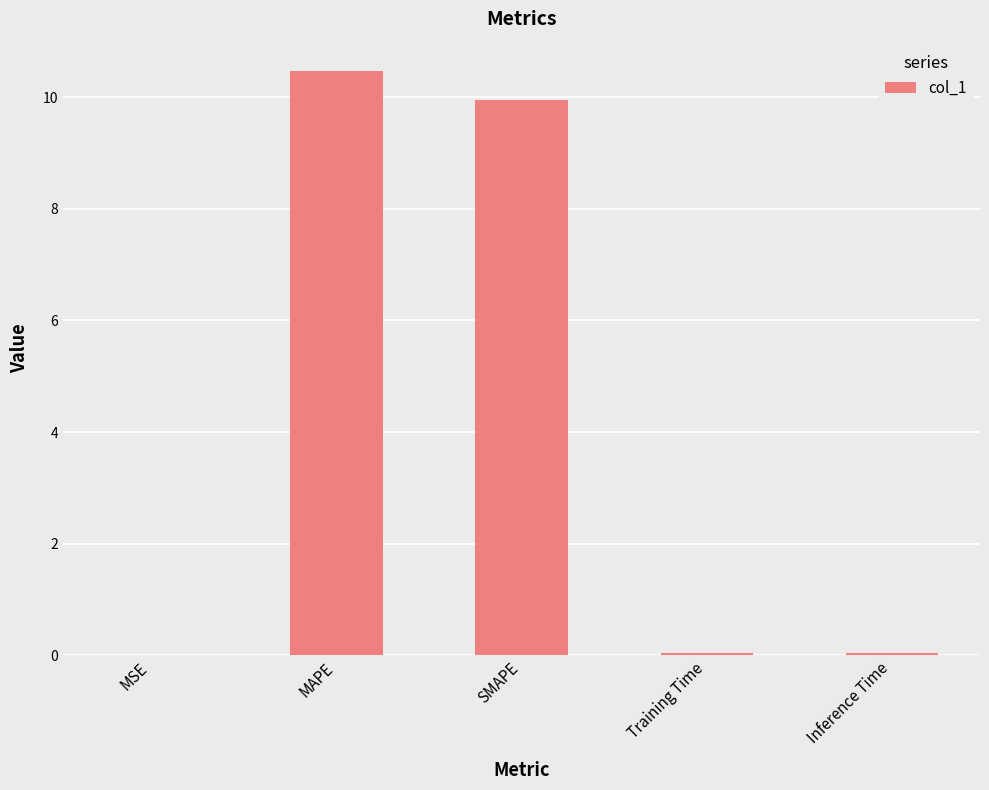

How many series are shown in this chart?

1